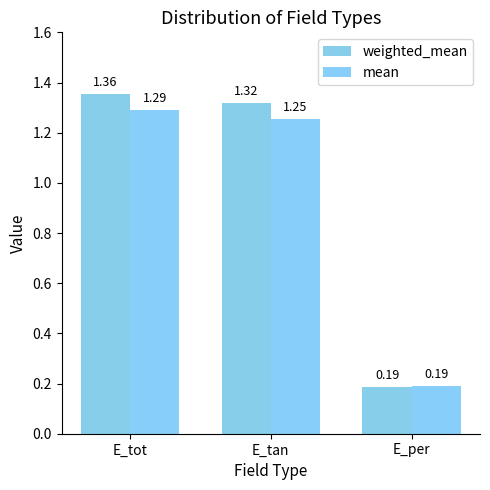

Reading right to left, list all the values displayed in this chart.

weighted_mean: 0.2	1.3	1.4
mean: 0.2	1.3	1.3